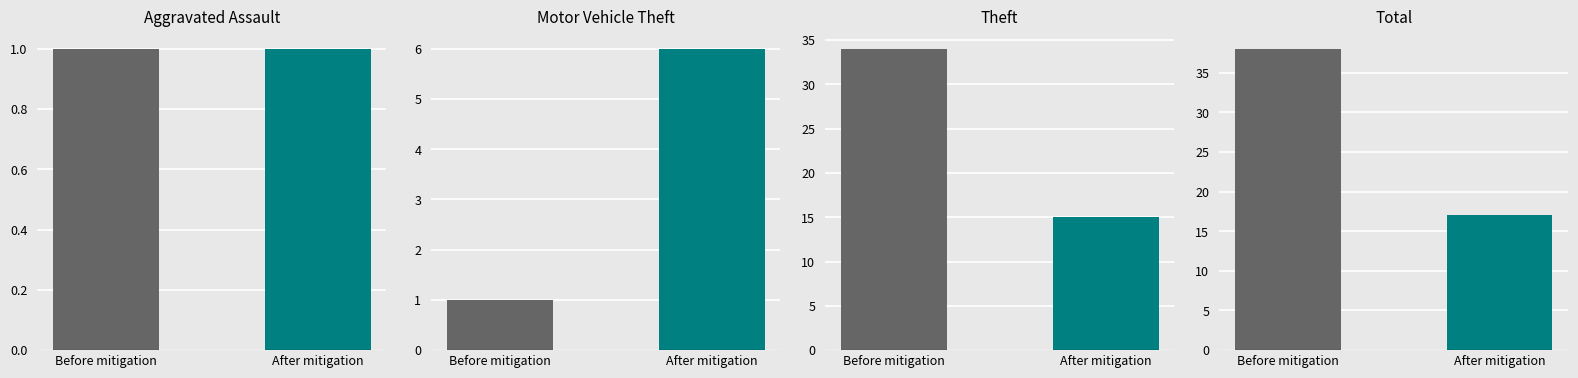

Rank the series at 5 from lowest to highest value.

After mitigation, Before mitigation